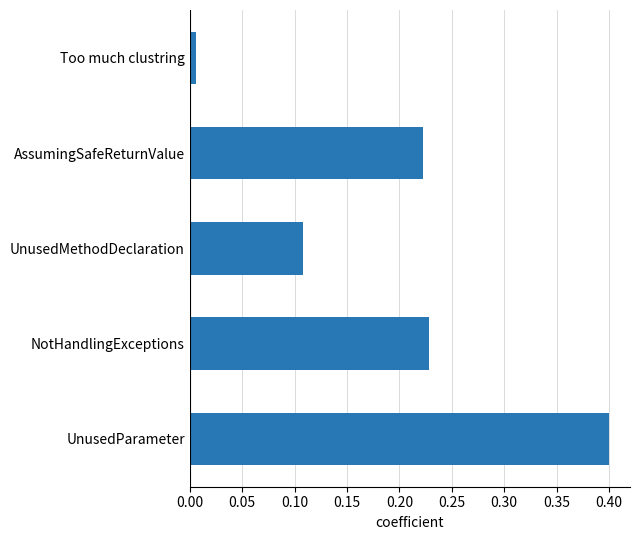

List the labels in order of value, largest first.

UnusedParameter, NotHandlingExceptions, AssumingSafeReturnValue, UnusedMethodDeclaration, Too much clustring